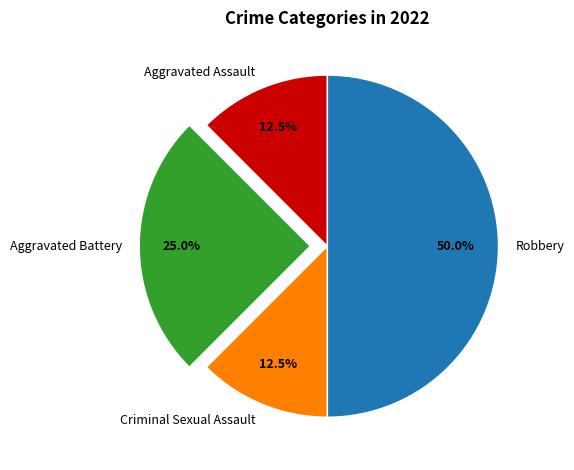

Combined, do Criminal Sexual Assault and Robbery account for over 50%?

Yes